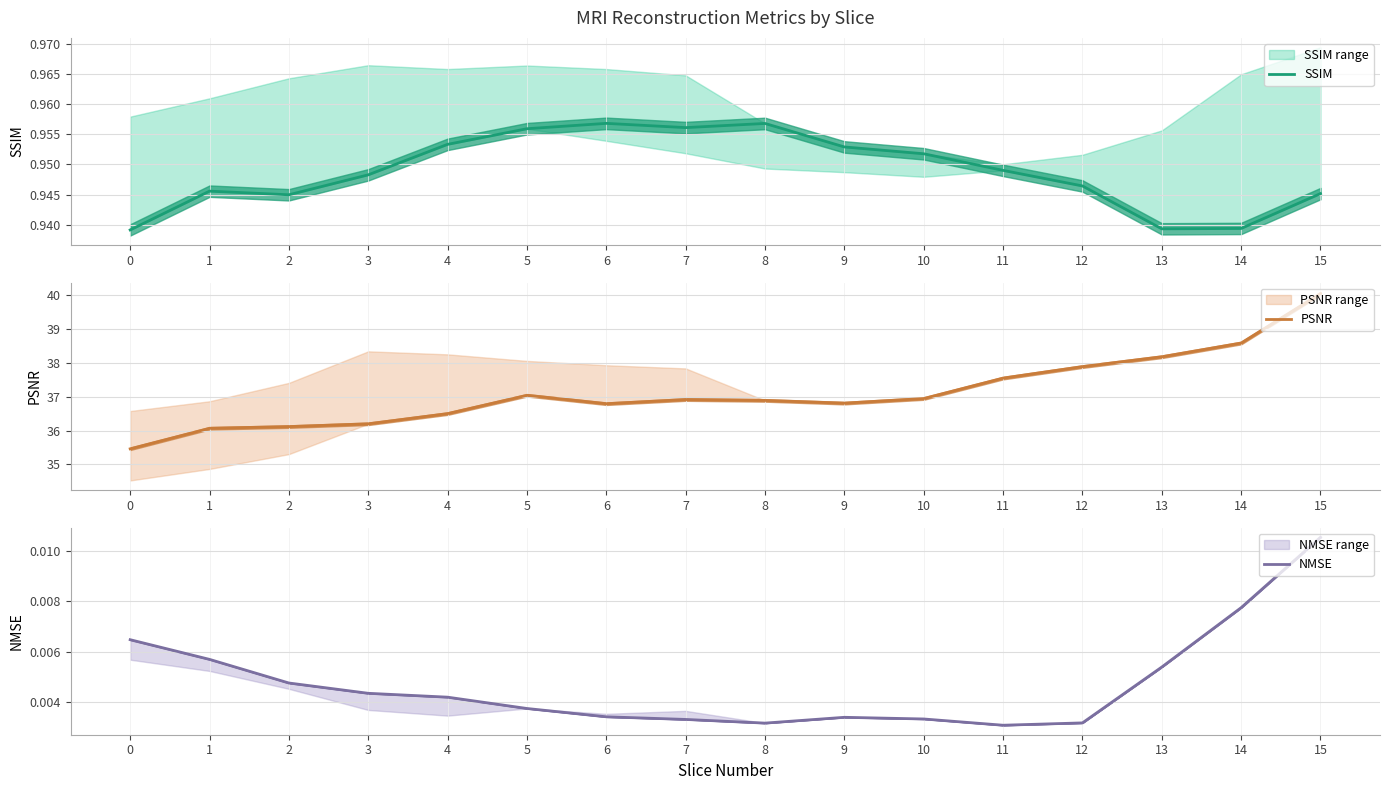

What is the difference between the maximum and minimum values in the PSNR series?

4.6